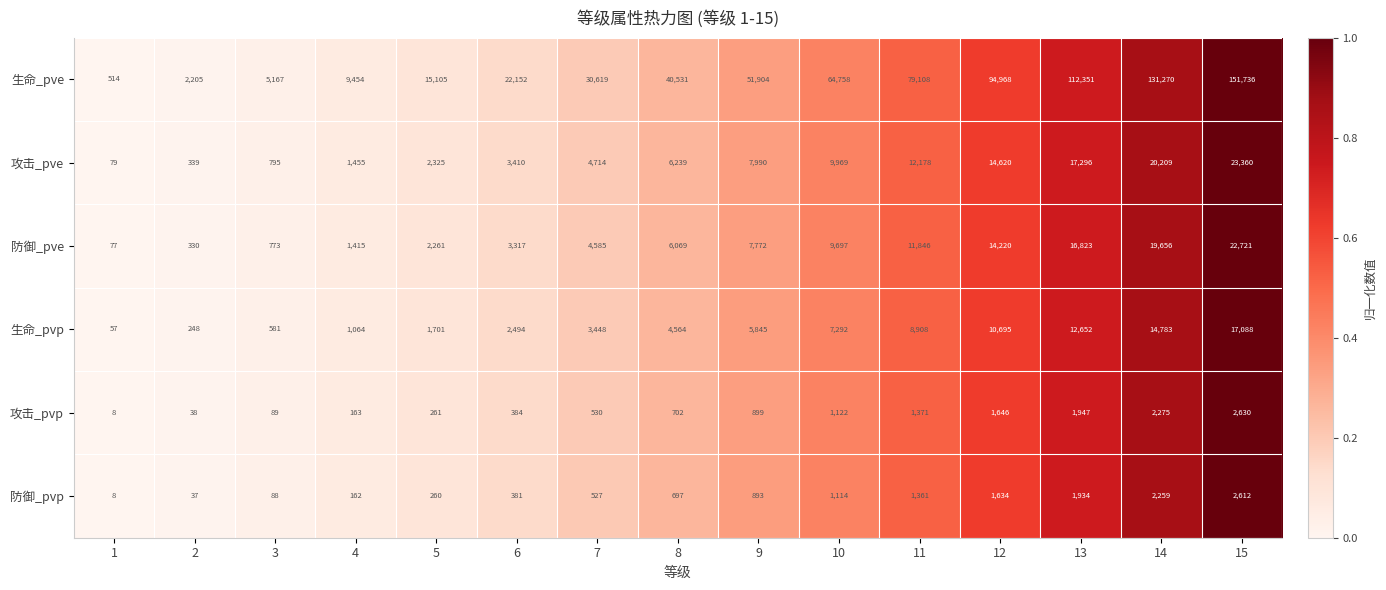

What is the minimum value for 攻击_pvp?

8